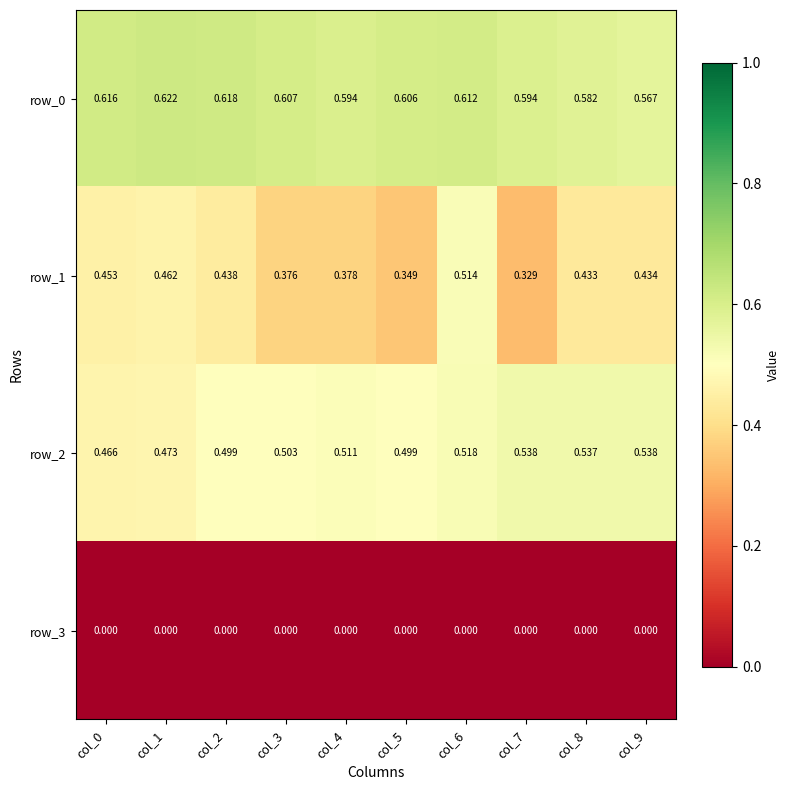

Is the value of row_2 at col_1 greater than the value of row_1 at col_6?

No